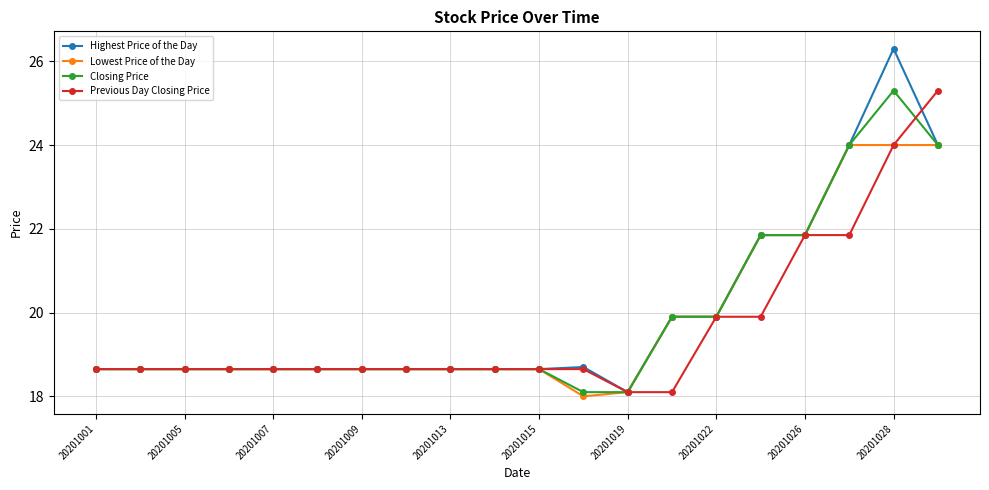

At how many categories does at least one series exceed 21?

5